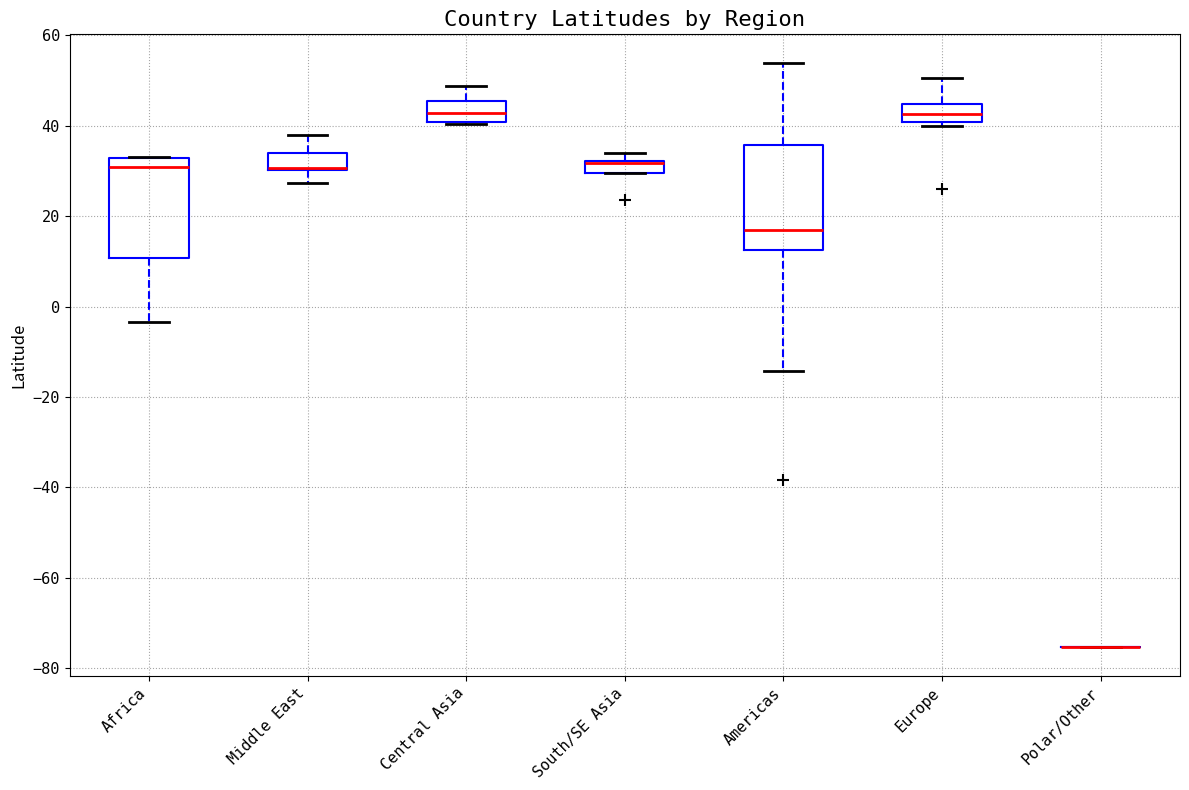

Where does the lower whisker of the box for Americas end on the y-axis? The values are not printed on the chart, so give them approximately, as read against the axis.

-14